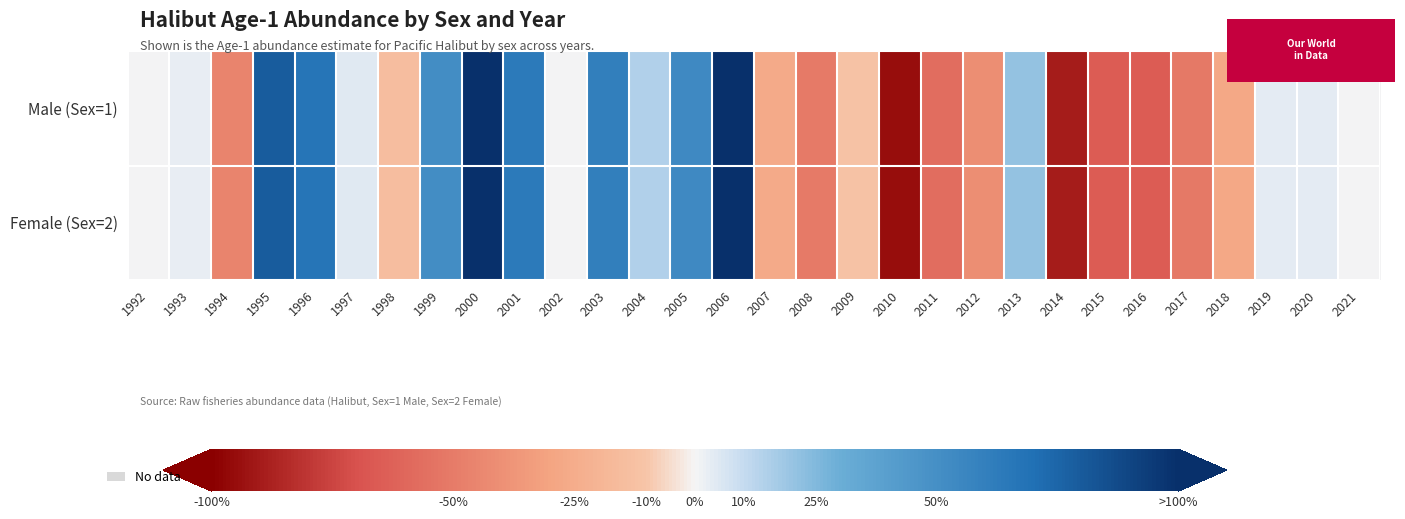

What is the total value across all series at 2010?

-190.5